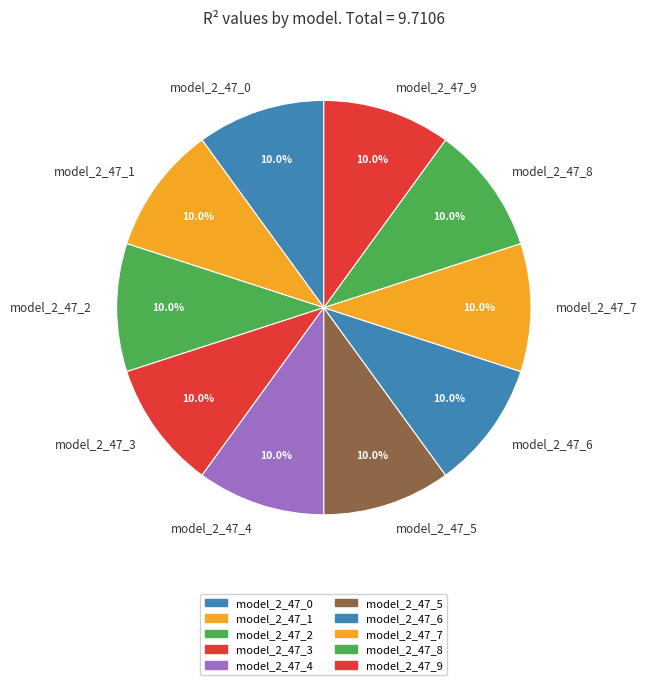

How many segments does this pie chart have?

10